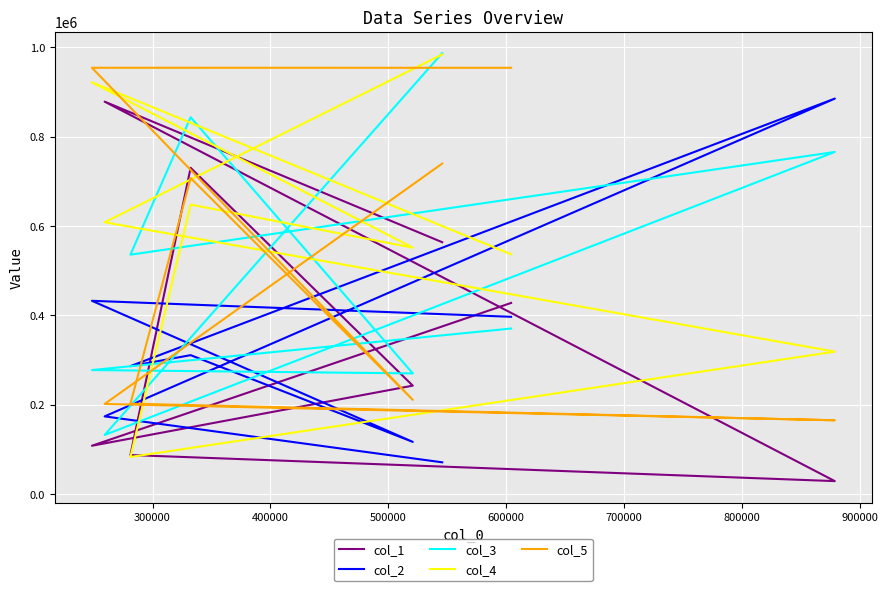

How many times do col_2 and col_4 cross each other?

2